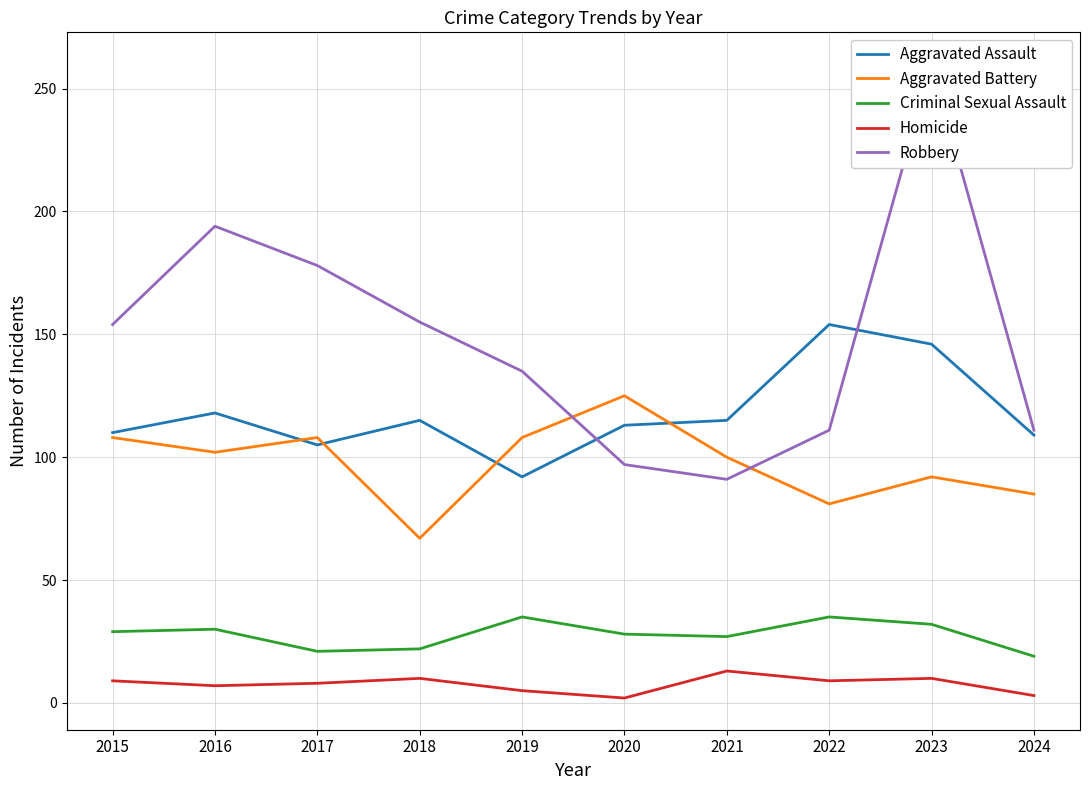

At which label is Aggravated Battery closest to 96?

2021